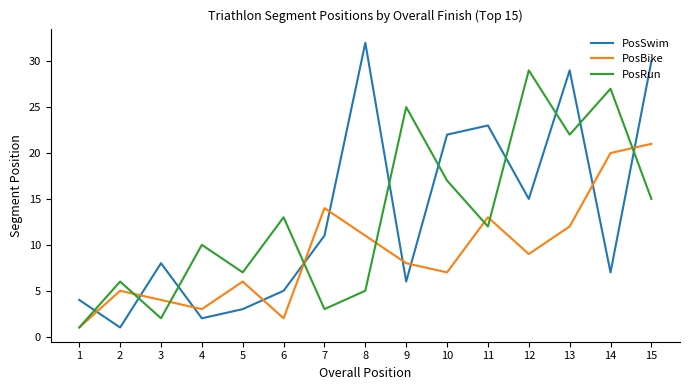

Where is the first local minimum for PosRun?

3